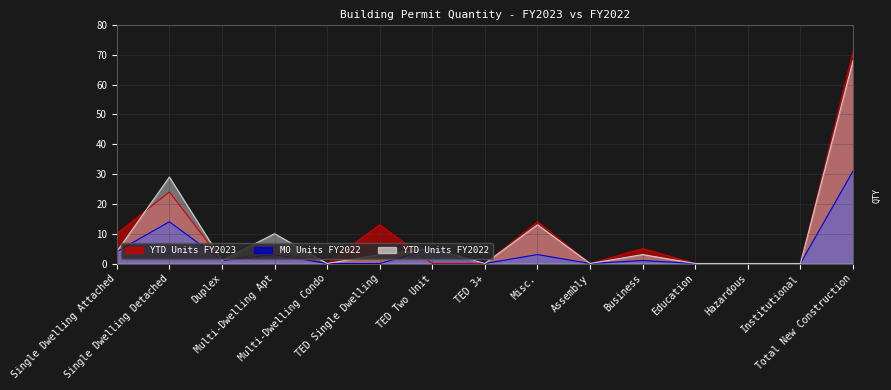

How many data points does each series have?

15